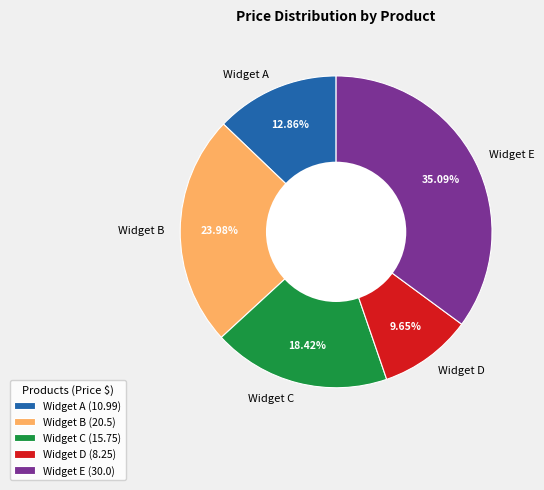

Does Widget A account for over 50% of the chart?

No